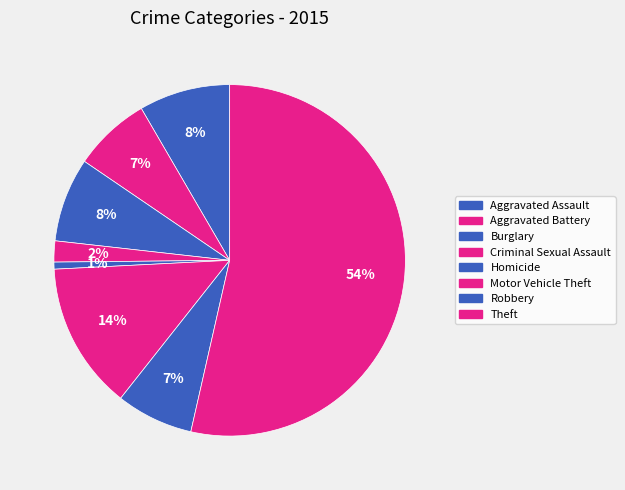

How many segments does this pie chart have?

8